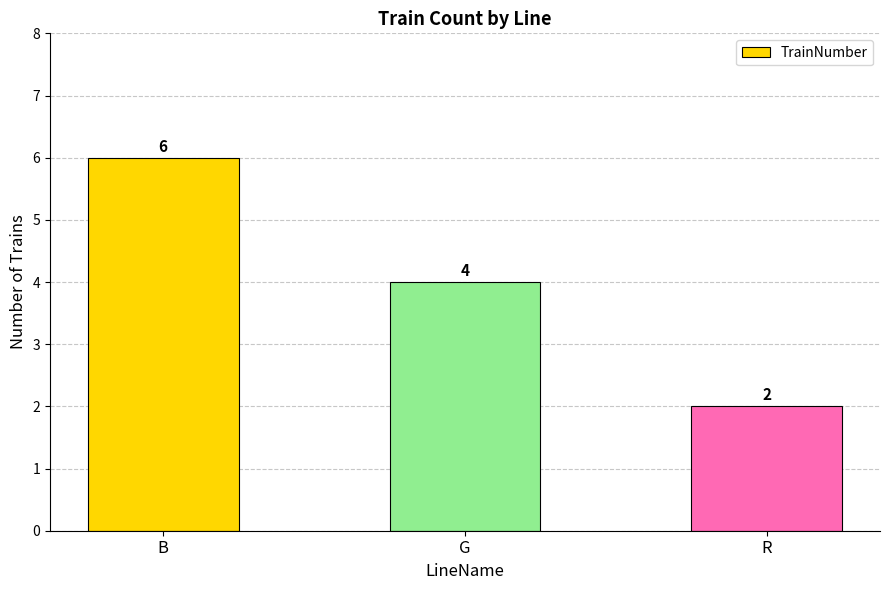

What is the maximum value shown in the chart?

6